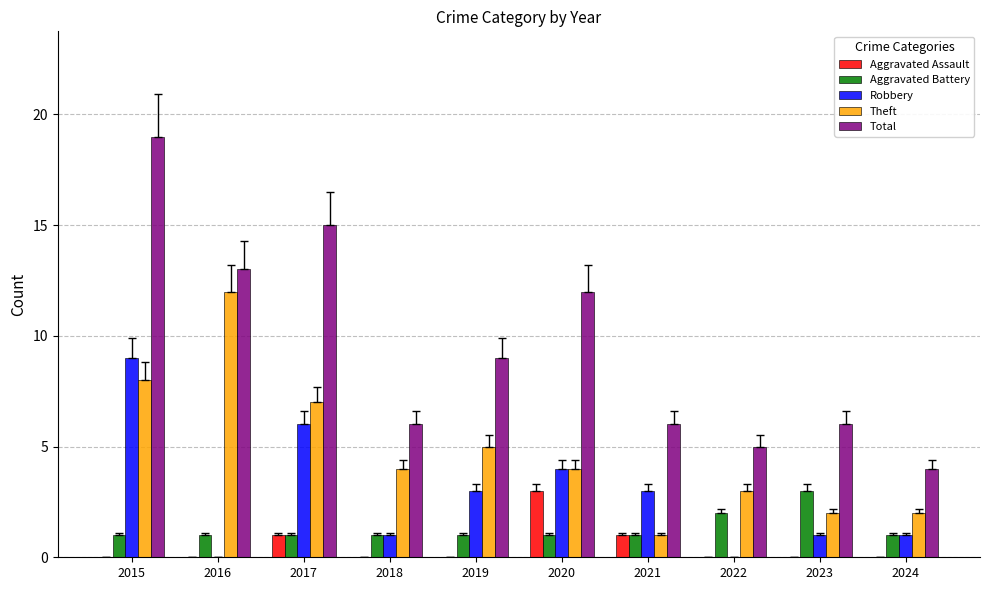

Is it true that Aggravated Battery equals 1 at 2016?

True